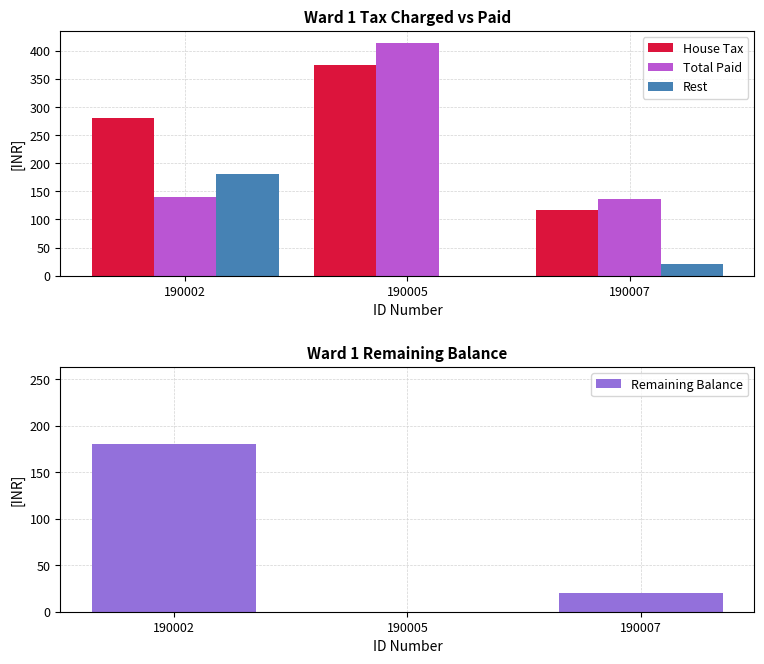

Which series has the widest spread of values?

Total Paid